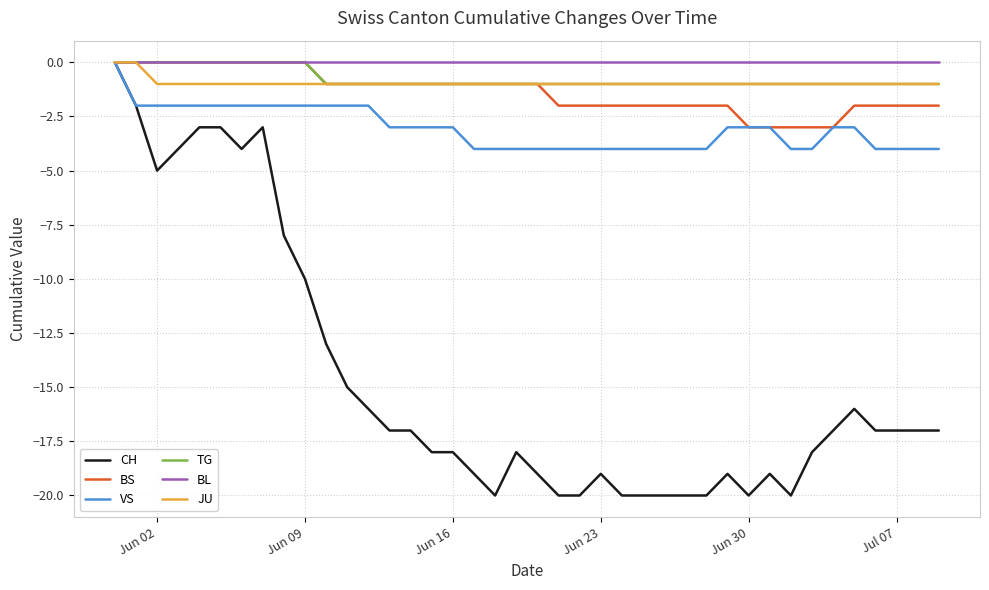

Which series has the widest spread of values?

CH